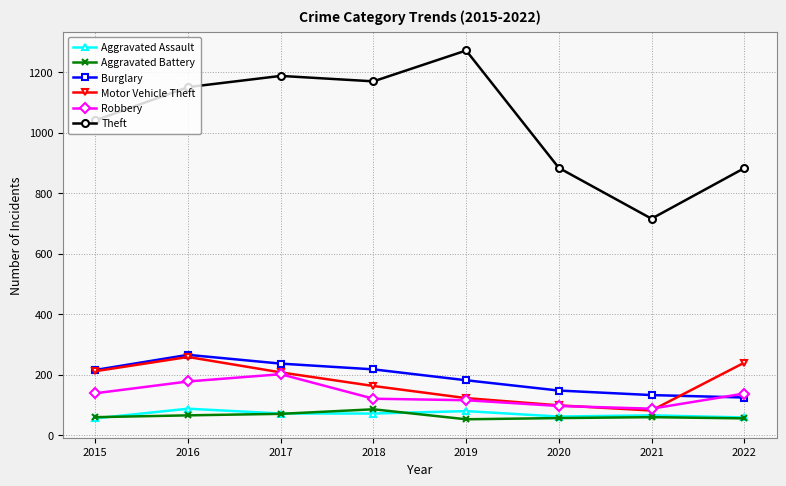

Which series has the largest range (max minus min)?

Theft